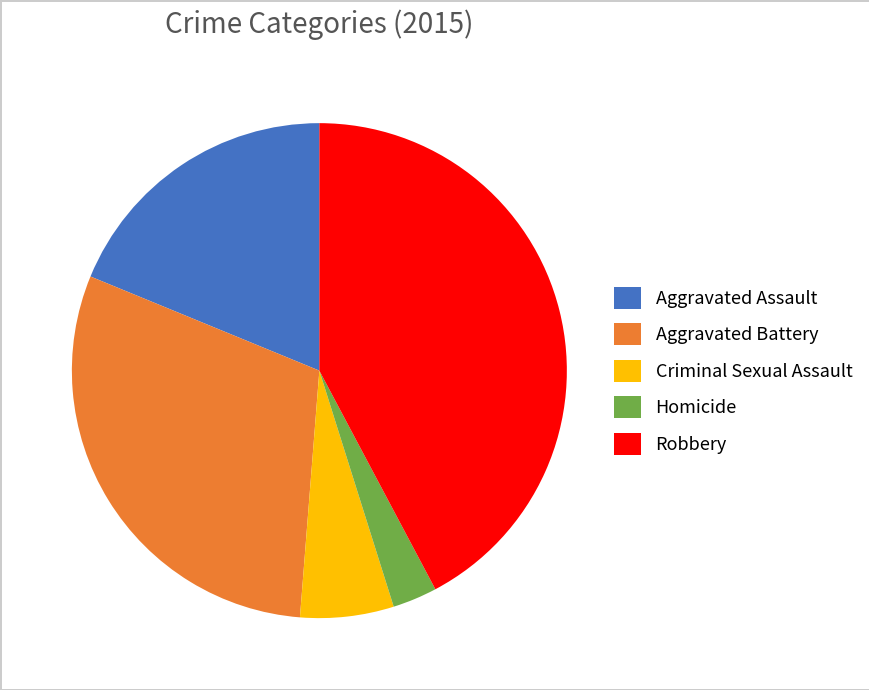

Which category has the smallest portion of the pie?

Homicide